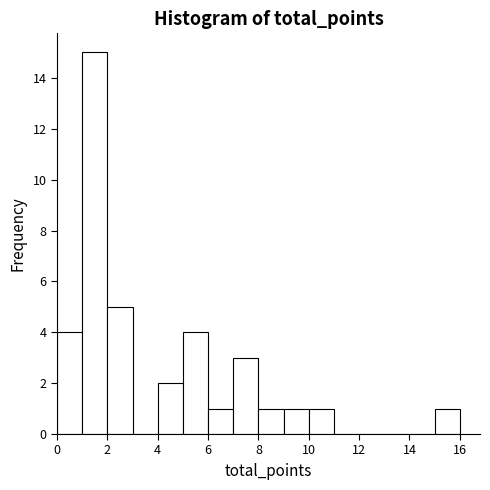

Reading left to right, transcribe this chart: for each bar, give the range it covers on the x-axis and its height. The values are not printed on the chart, so give them approximately, as read against the axis.

0 to 1: 4
1 to 2: 15
2 to 3: 5
3 to 4: 0
4 to 5: 2
5 to 6: 4
6 to 7: 1
7 to 8: 3
8 to 9: 1
9 to 10: 1
10 to 11: 1
11 to 12: 0
12 to 13: 0
13 to 14: 0
14 to 15: 0
15 to 16: 1